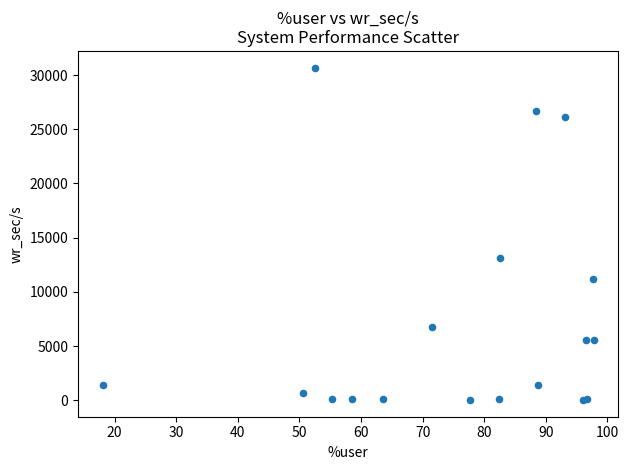

What Y value in the scatter plot is closest to 15357?

13155.2